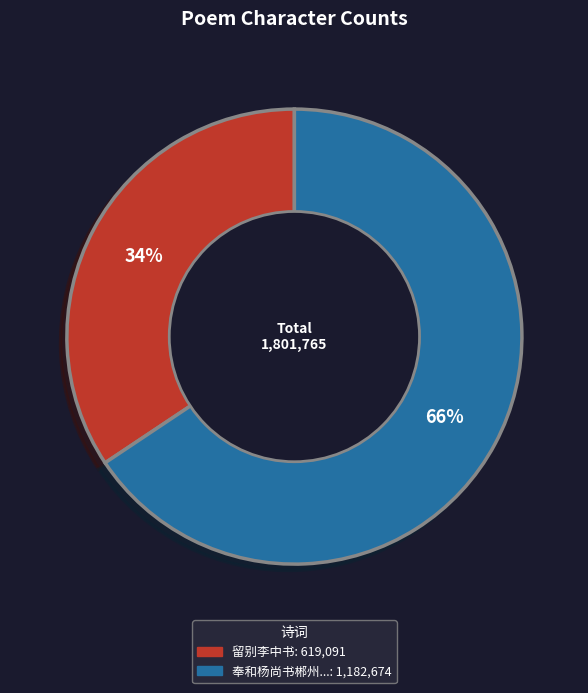

To the nearest percent, what is the average slice percentage?

50%